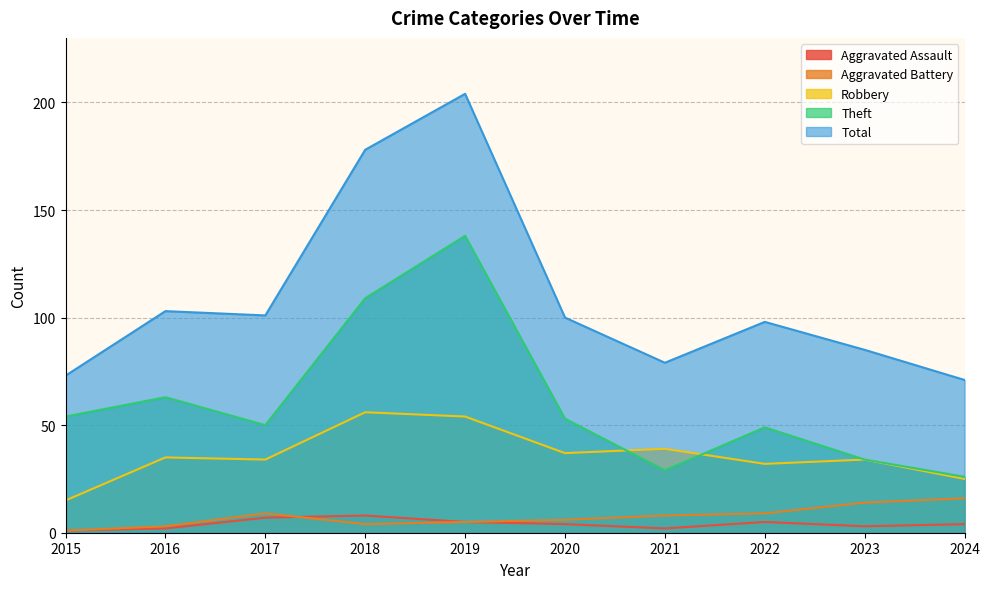

List the series in order of their peak value, highest first.

Total, Theft, Robbery, Aggravated Battery, Aggravated Assault